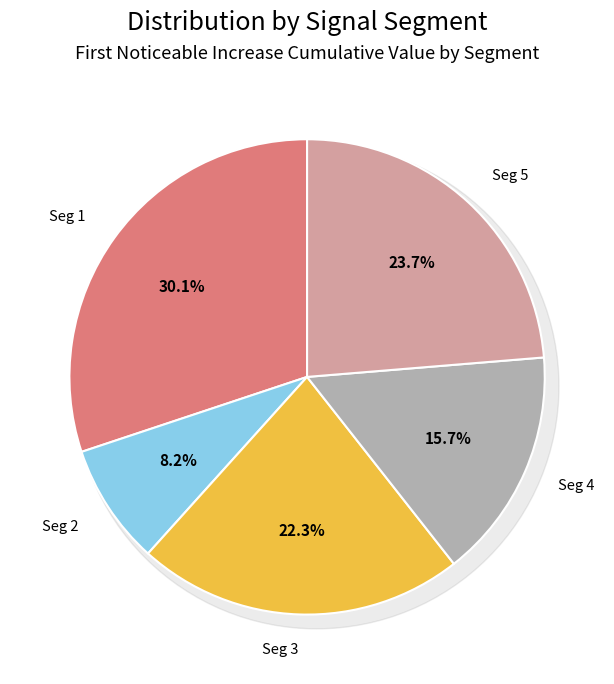

True or false: signal segment 4 accounts for 1% of the total.

False